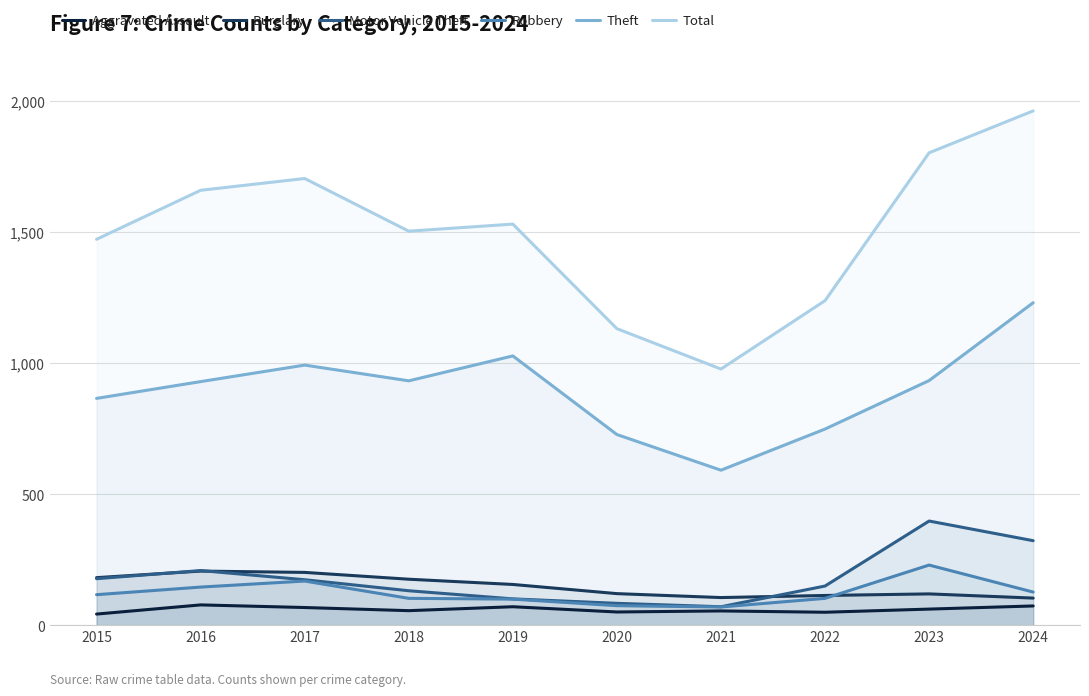

The Theft series shows 358 at 2023. True or false?

False